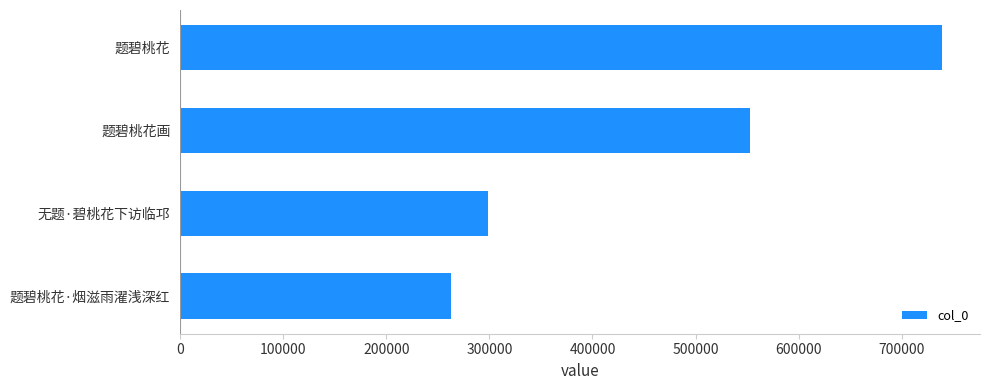

Between 题碧桃花画 and 题碧桃花·烟滋雨濯浅深红, which is larger?

题碧桃花画